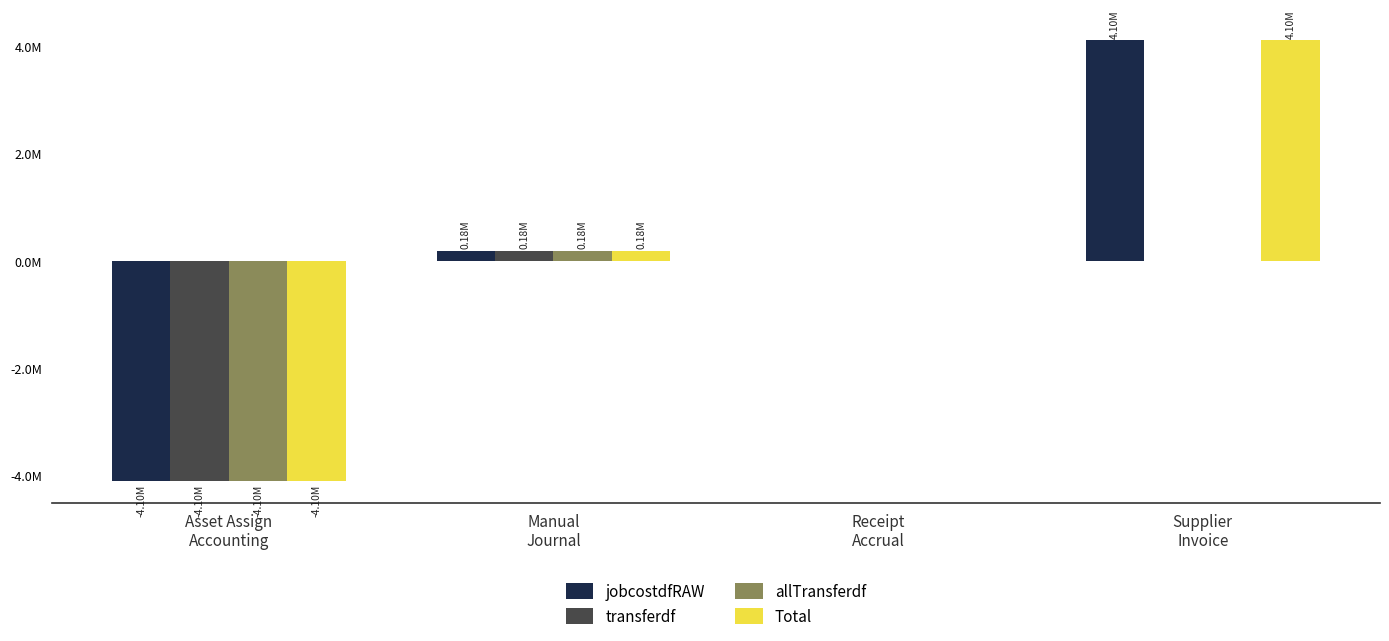

What are all the series names shown in the legend?

jobcostdfRAW, transferdf, allTransferdf, Total